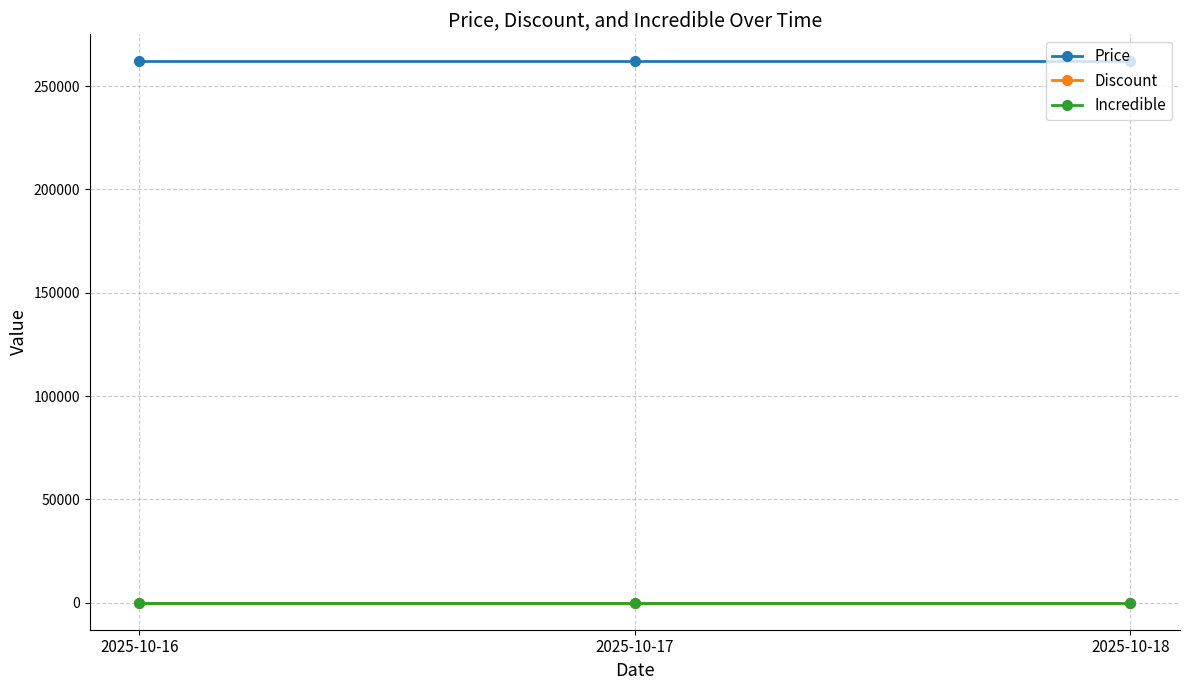

At how many categories does at least one series exceed 16858?

3